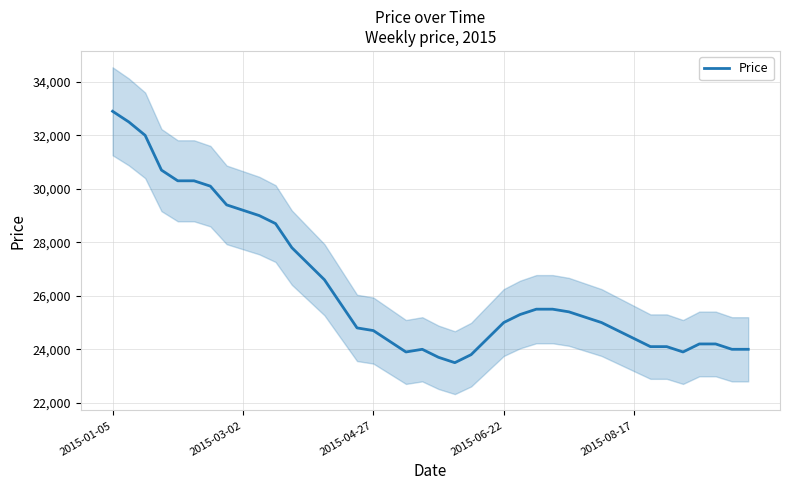

What is the sum of the values at 19 and 5?

54300